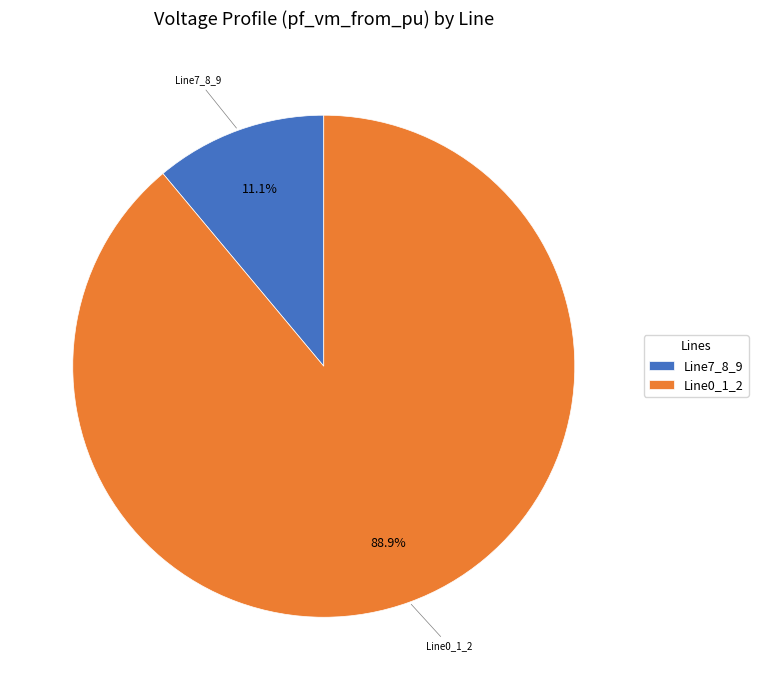

Rank the categories by value from lowest to highest.

Line7_8_9, Line0_1_2